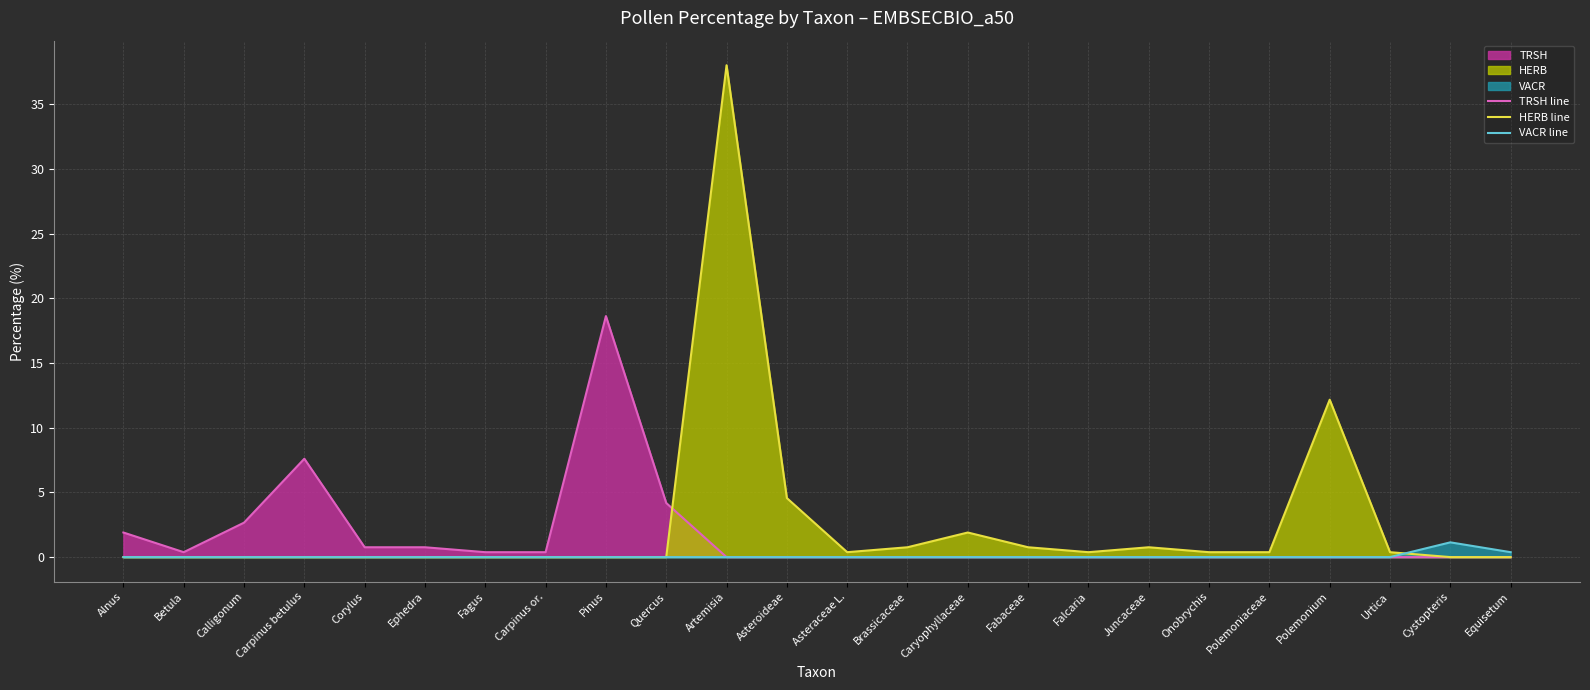

What is the label of the 11th point from the right?

Brassicaceae